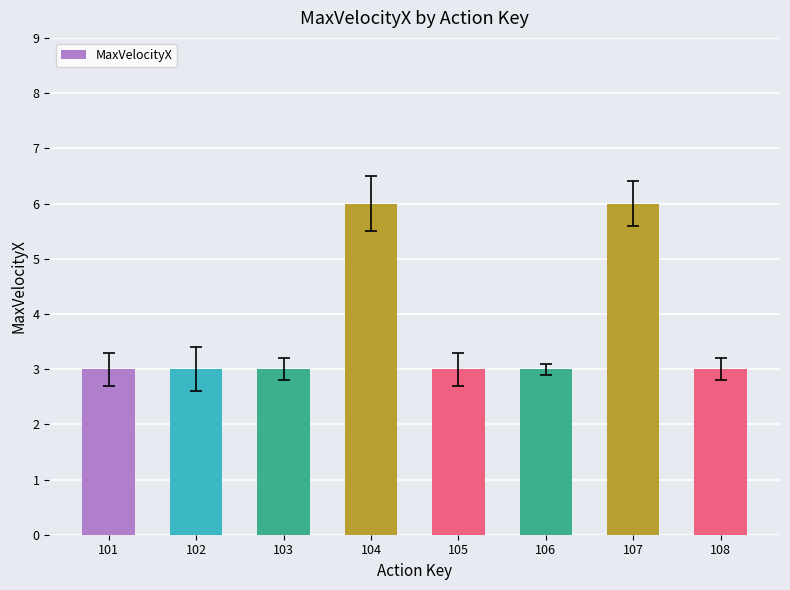

Is it true that the value at 105 is 4?

False